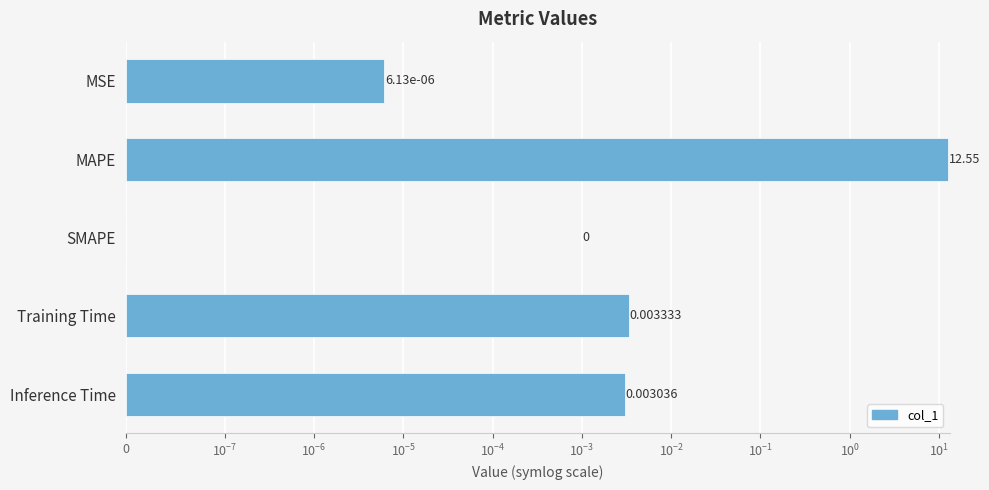

What is the value of the 2nd bar from the left?

12.6